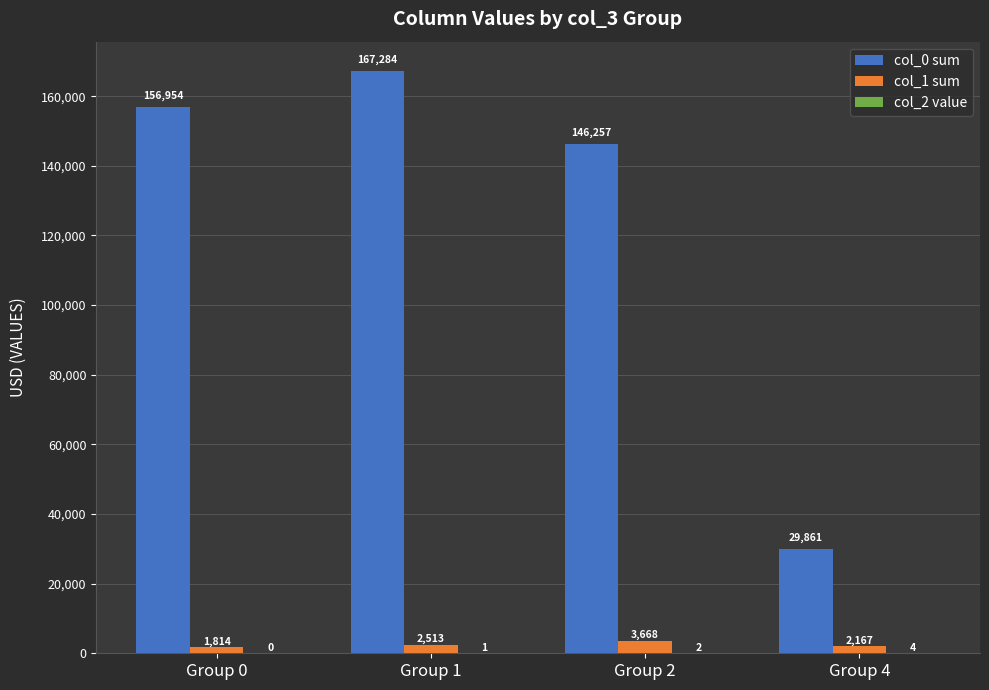

Which series has the largest range (max minus min)?

col_0 sum